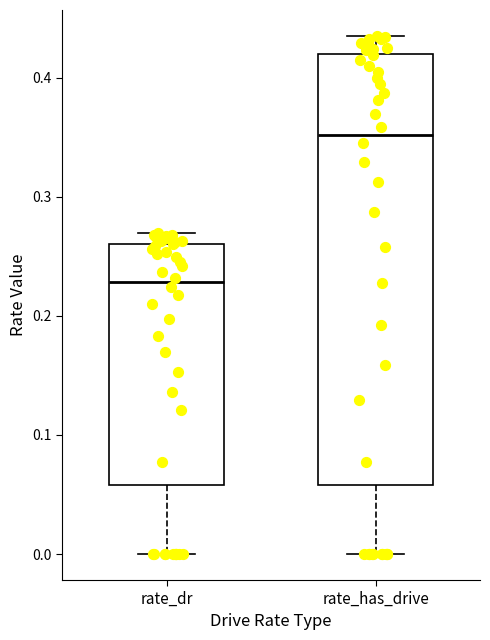

Reading left to right, transcribe this box plot: for each box, give where its median line is, the range the box spans, and where its two whiskers end, as read against the y-axis. The values are not printed on the chart, so give them approximately, as read against the axis.

rate_dr: median 0.23, box 0.06 to 0.26, whiskers 0.00 to 0.27
rate_has_drive: median 0.35, box 0.06 to 0.42, whiskers 0.00 to 0.43